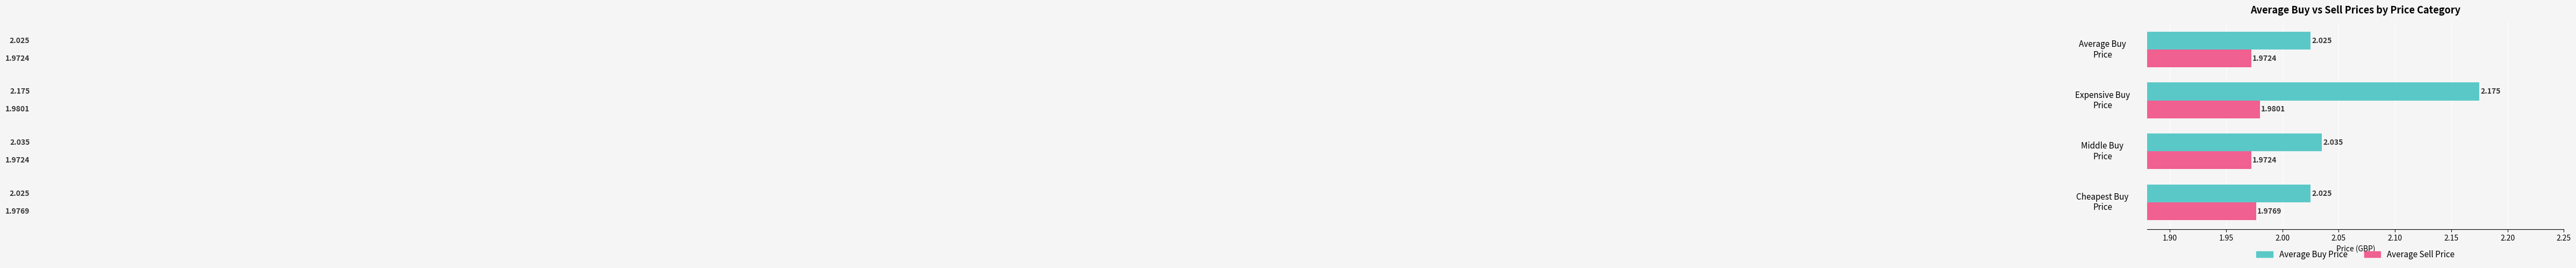

What is the sum of all Average Buy Price values?

8.3